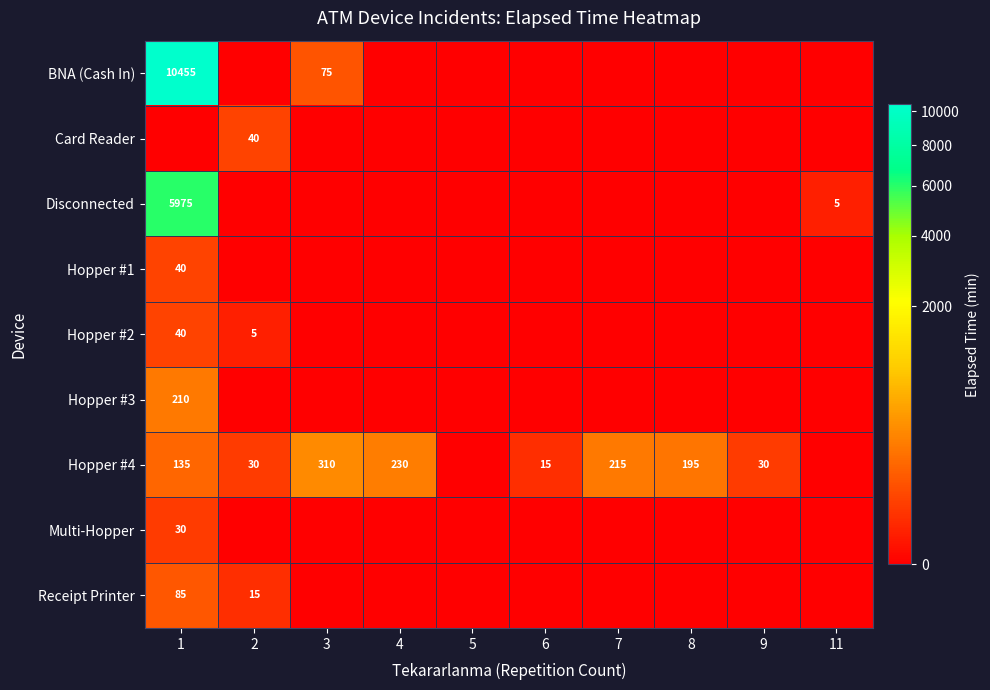

What is the difference between the Hopper #4 values at 6 and 2?

15